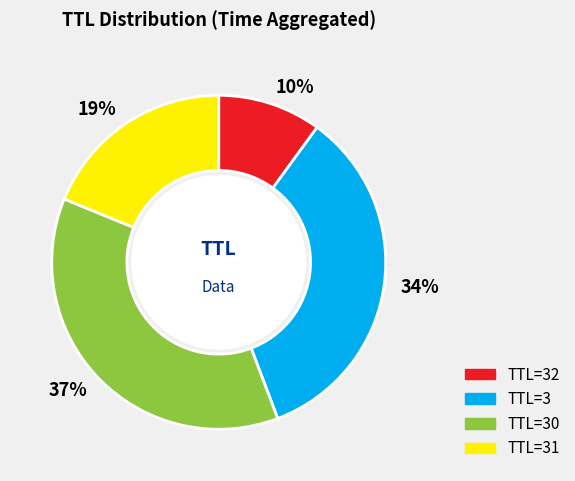

Between TTL=3 and TTL=32, which is larger?

TTL=3